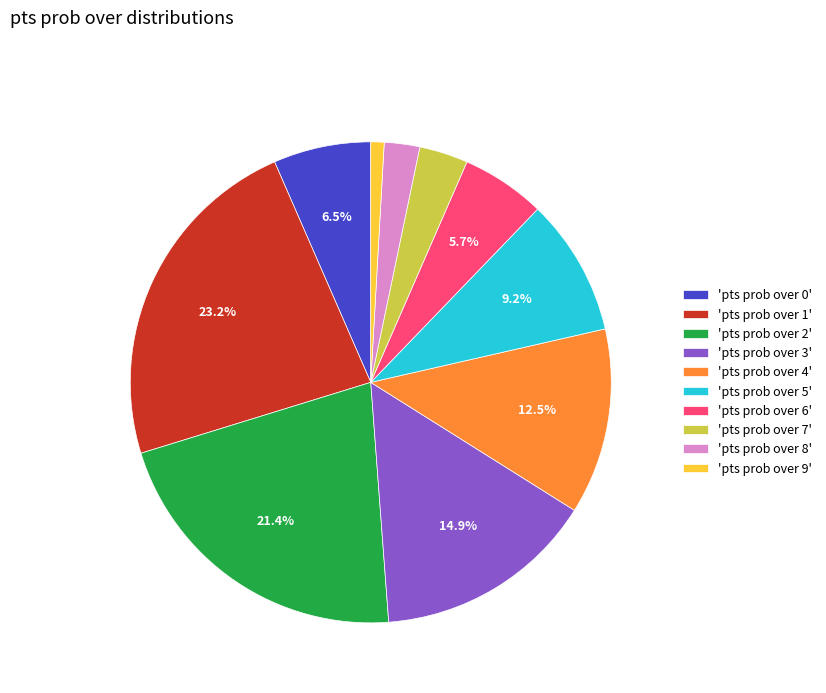

Rank the categories by value from lowest to highest.

'pts prob over 9', 'pts prob over 8', 'pts prob over 7', 'pts prob over 6', 'pts prob over 0', 'pts prob over 5', 'pts prob over 4', 'pts prob over 3', 'pts prob over 2', 'pts prob over 1'